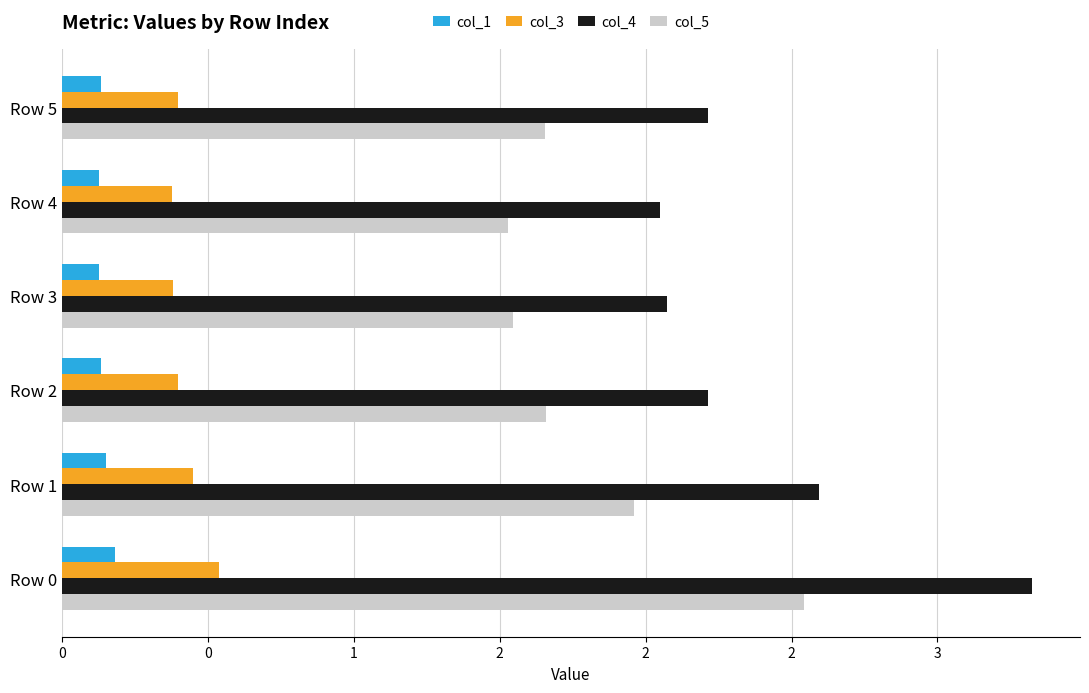

What is the value of the col_5 bar at the 5th from the left?

1.5